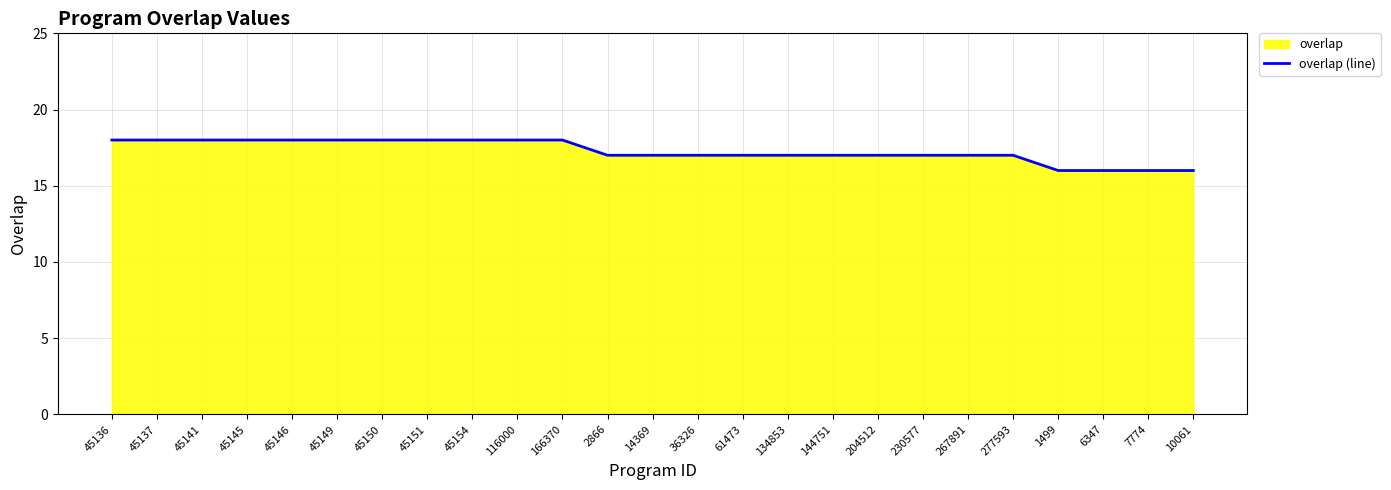

True or false: there are more than 0 points higher than both neighbors.

False